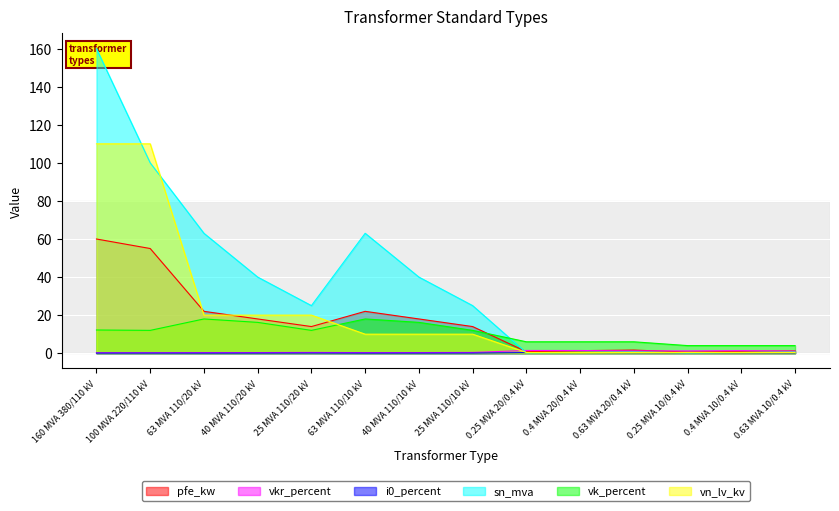

Which category has the highest value in the vk_percent series?

63 MVA 110/20 kV